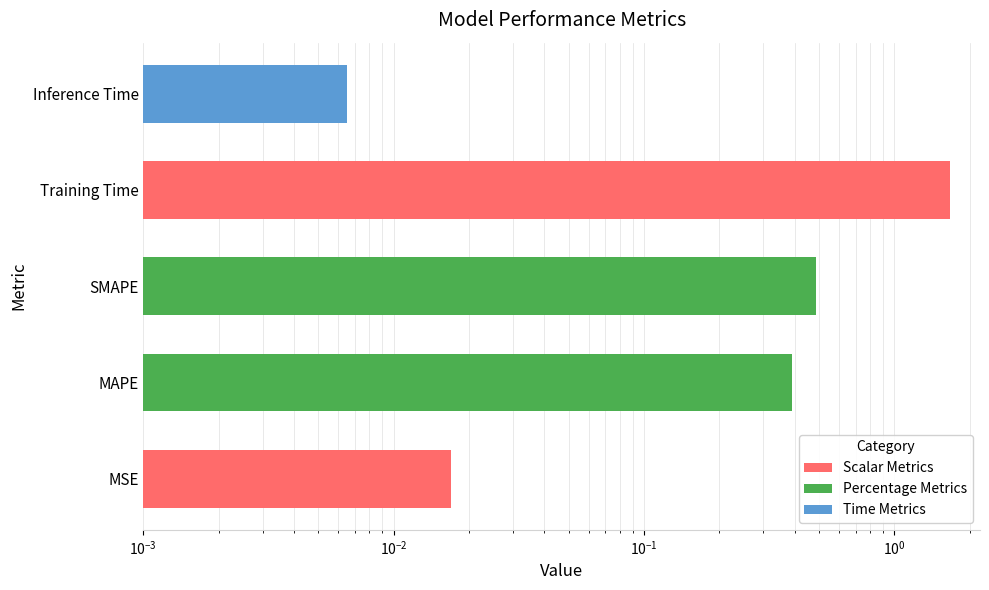

How many bars are there in total?

5